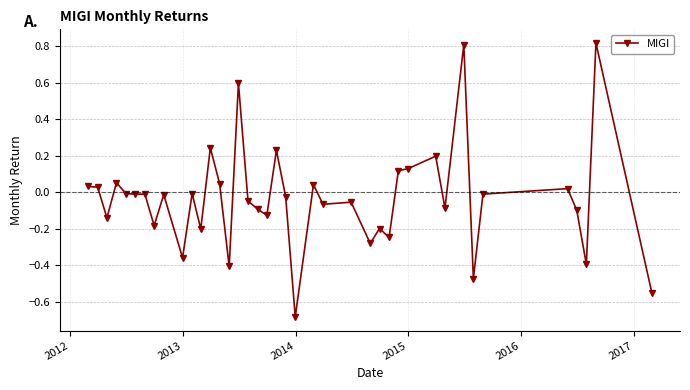

What is the difference between the maximum and minimum values?

1.5